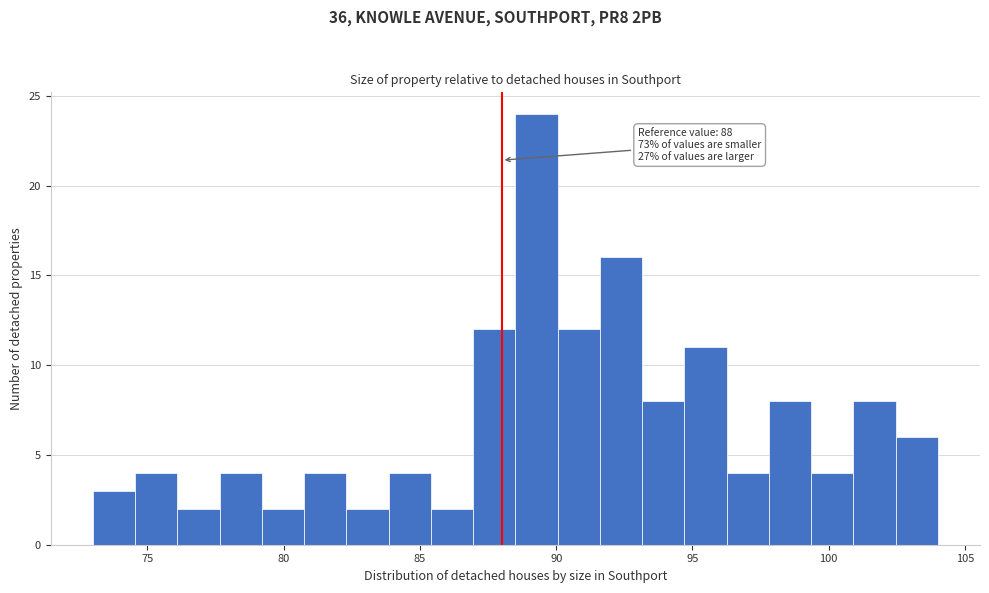

Read against the x-axis, roughly where is the centre of the tallest bar?

89.5